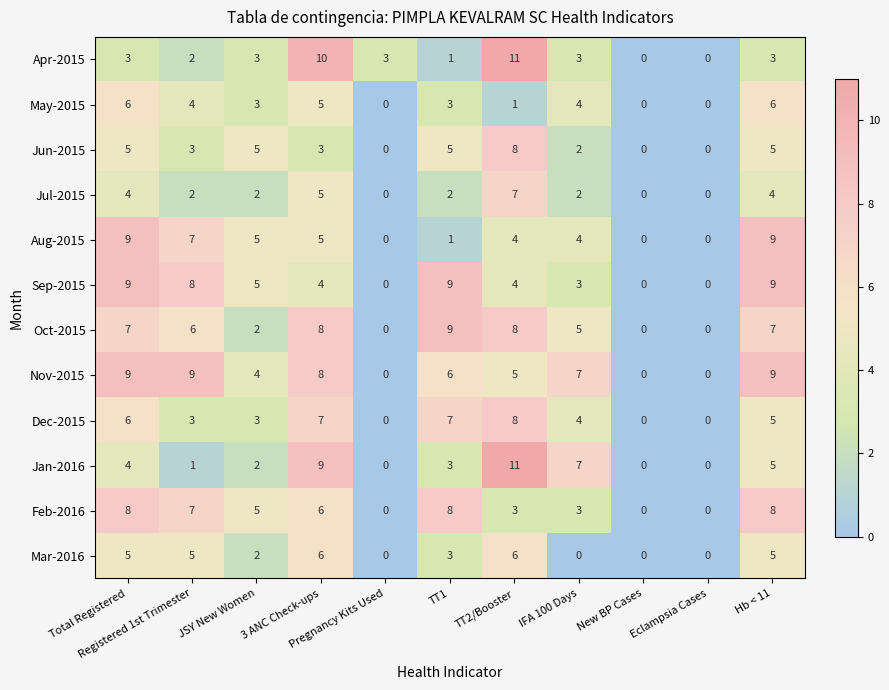

What is the sum of all Jan-2016 values?

42